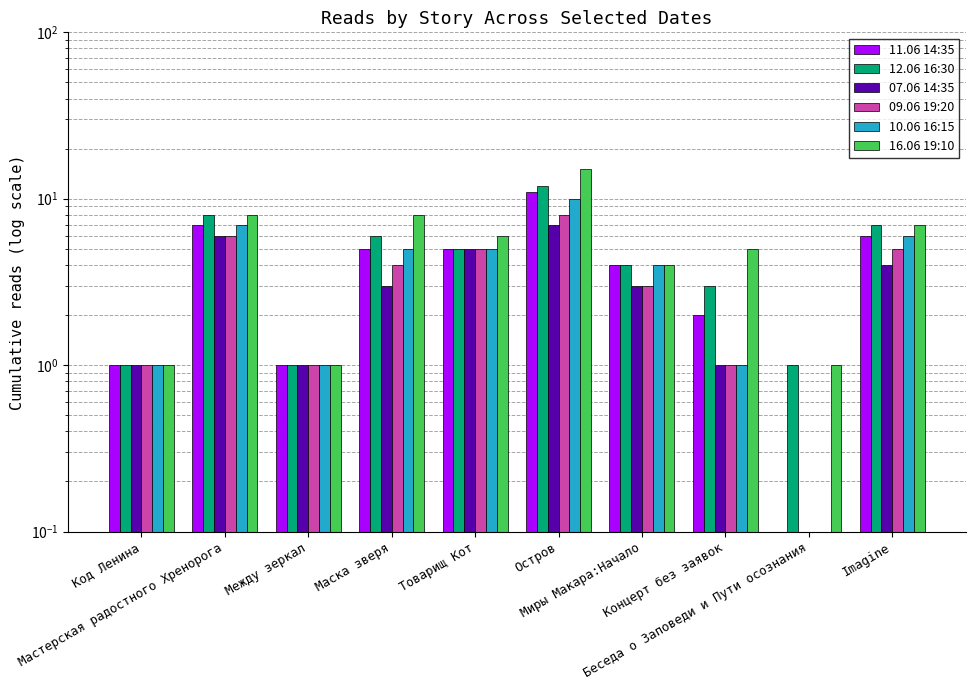

What is the total value across all series at Товарищ Кот?

31